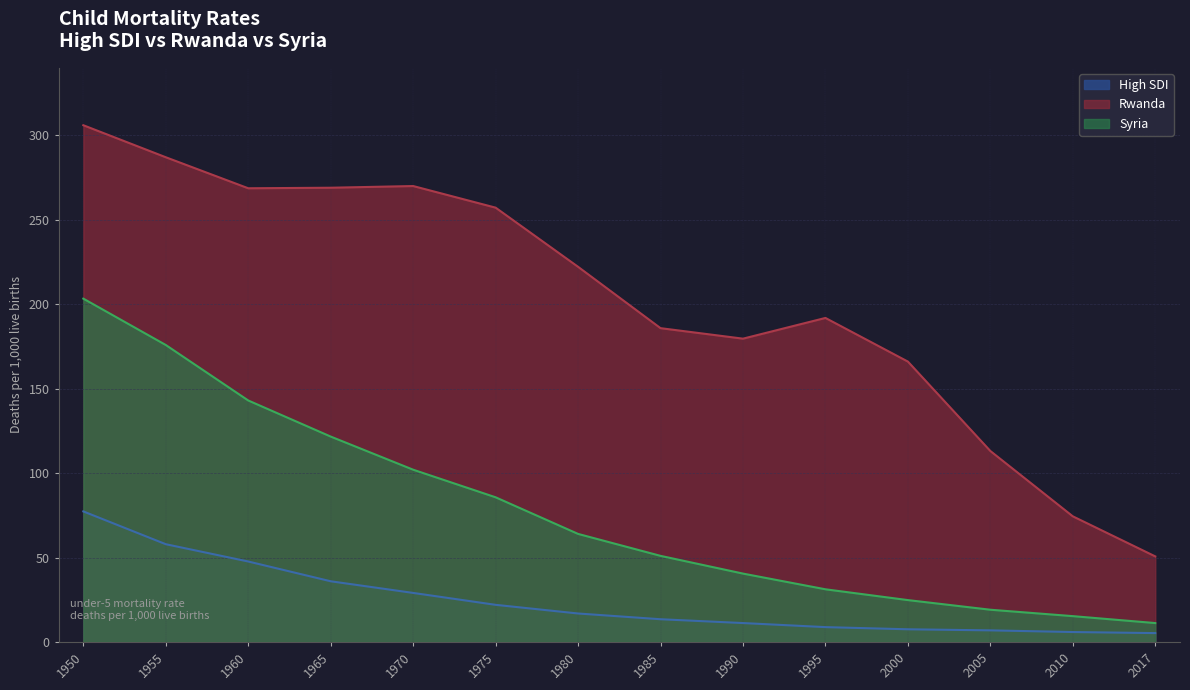

Is the value of Rwanda at 1980 greater than the value of High SDI at 2017?

Yes